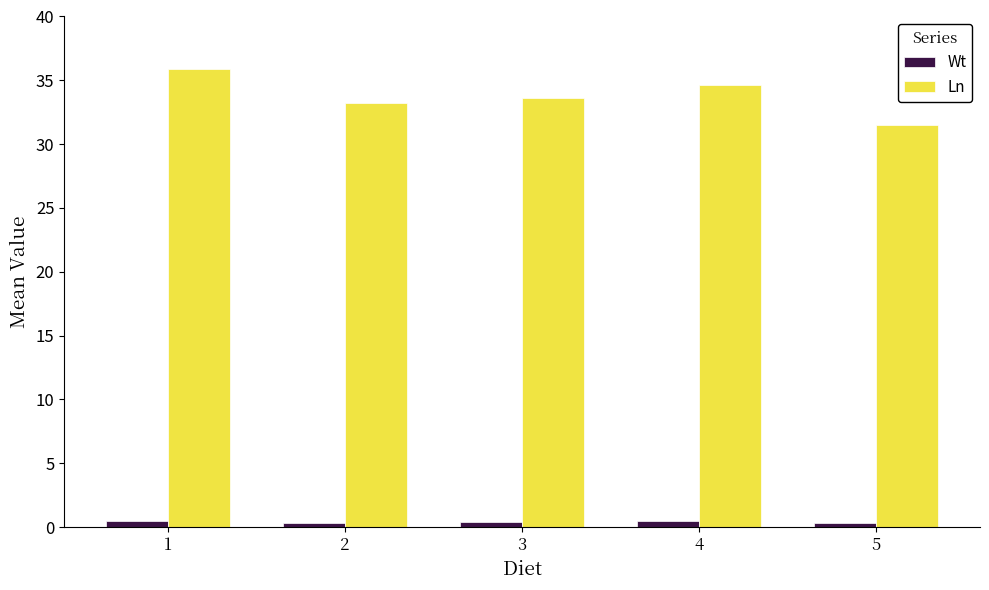

Which series has the largest range (max minus min)?

Ln